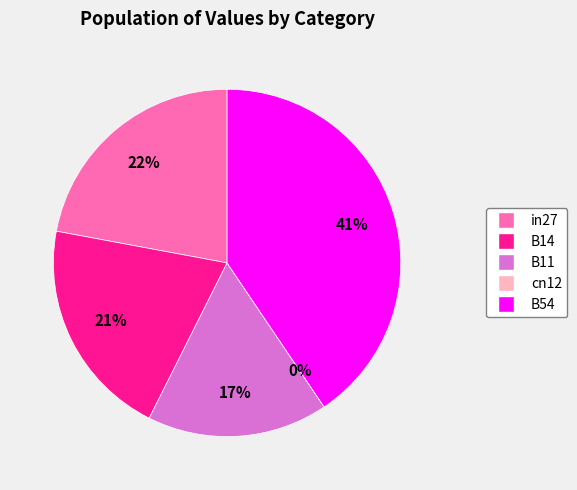

What is the smallest slice in the pie chart?

cn12